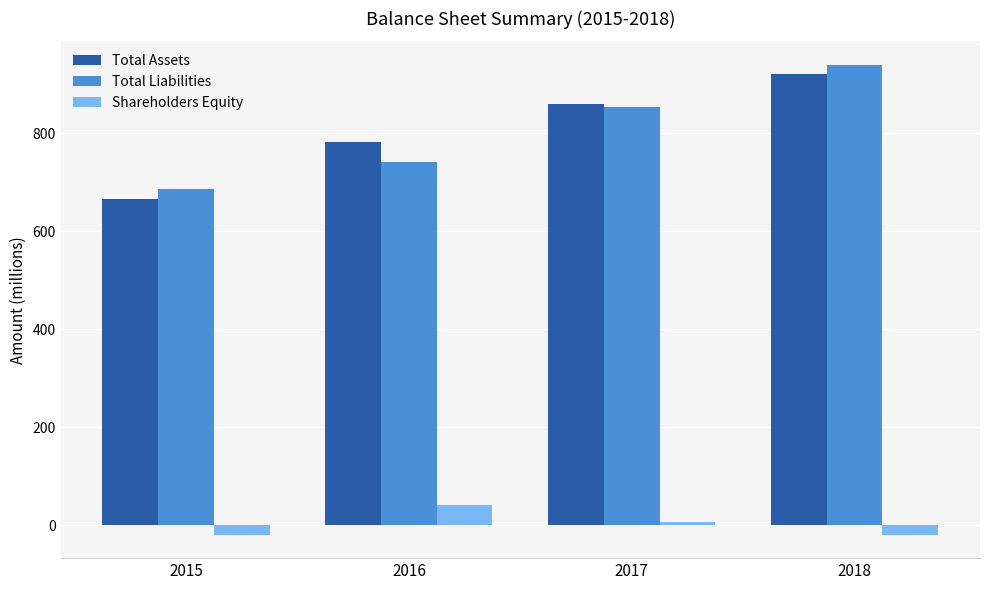

What is the value of the Total Liabilities bar at the 2nd from the left?

740